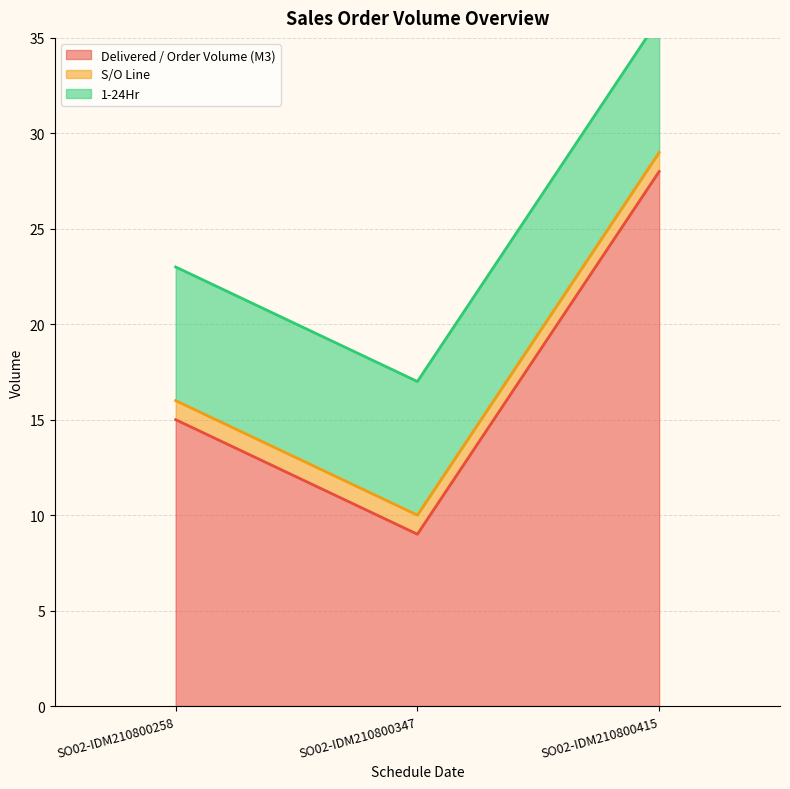

What is the smallest value displayed?

1